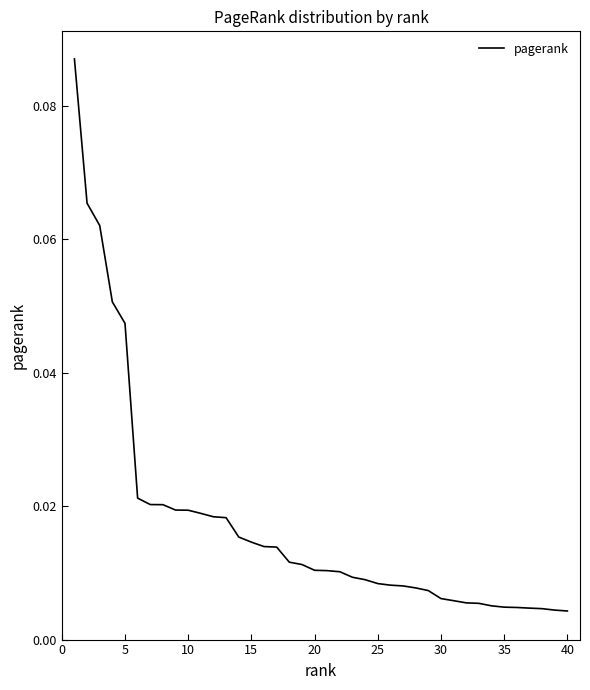

True or false: the data has more than 1 interior local peaks.

False